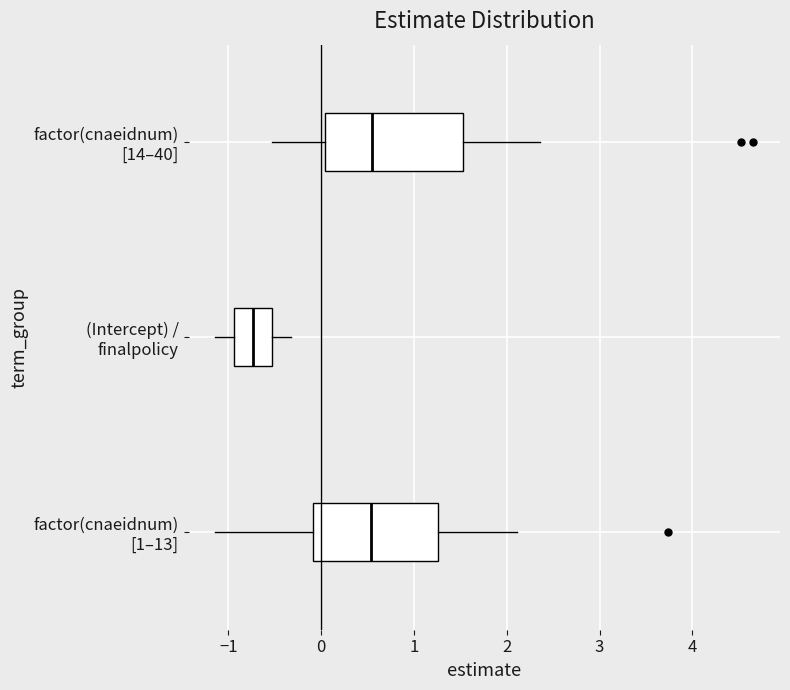

Comparing the boxes themselves (not the whiskers), which one is the widest?

factor(cnaeidnum) [14–40]